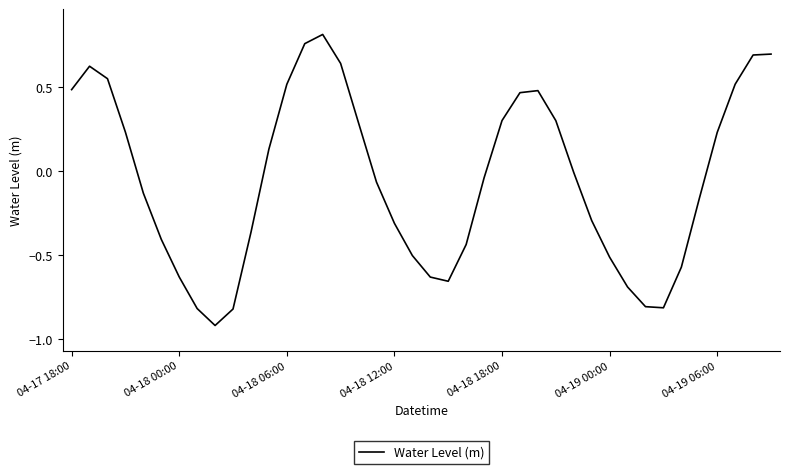

What is the minimum value shown in the chart?

-0.9